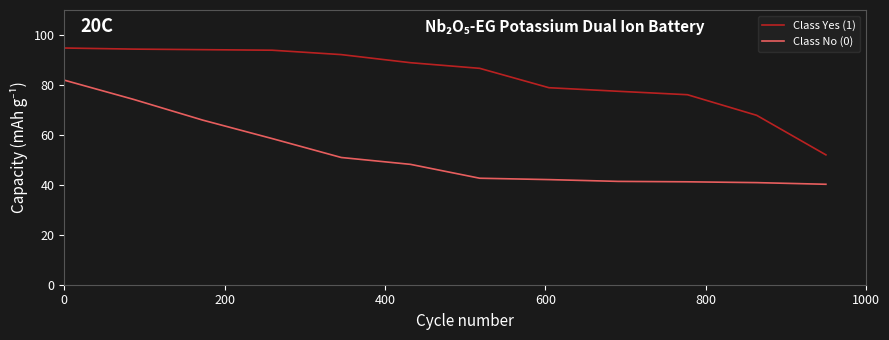

Which series has the largest total across all categories?

Class Yes (1)